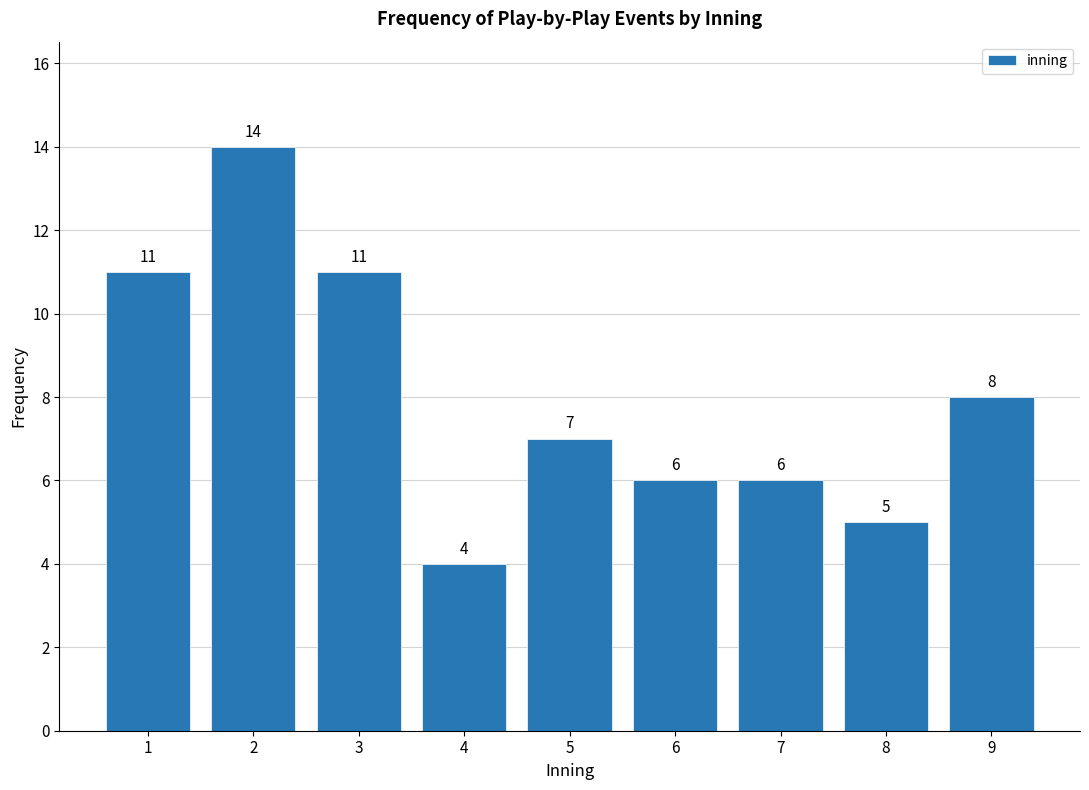

Reading left to right, extract all data points from this chart.

11	14	11	4	7	6	6	5	8